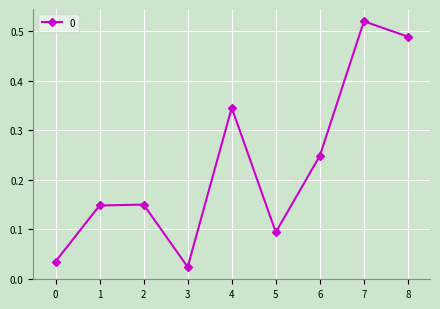

True or false: the data has more than 0 interior local peaks.

True